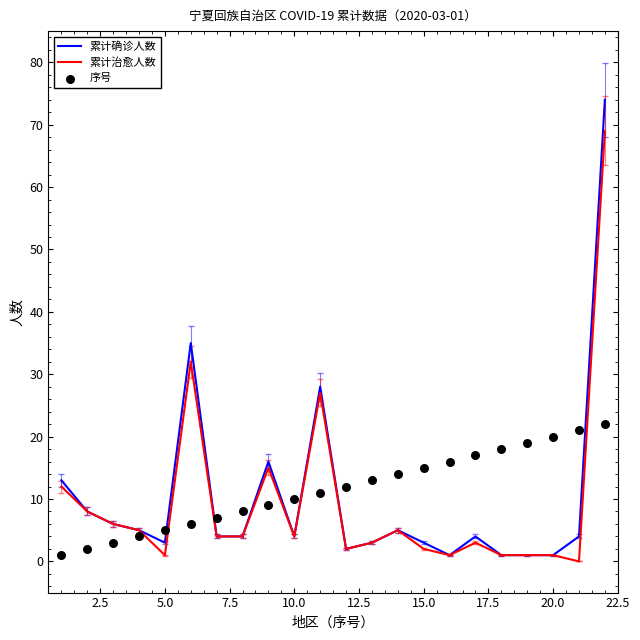

Which series reaches the maximum Y coordinate?

累计确诊人数